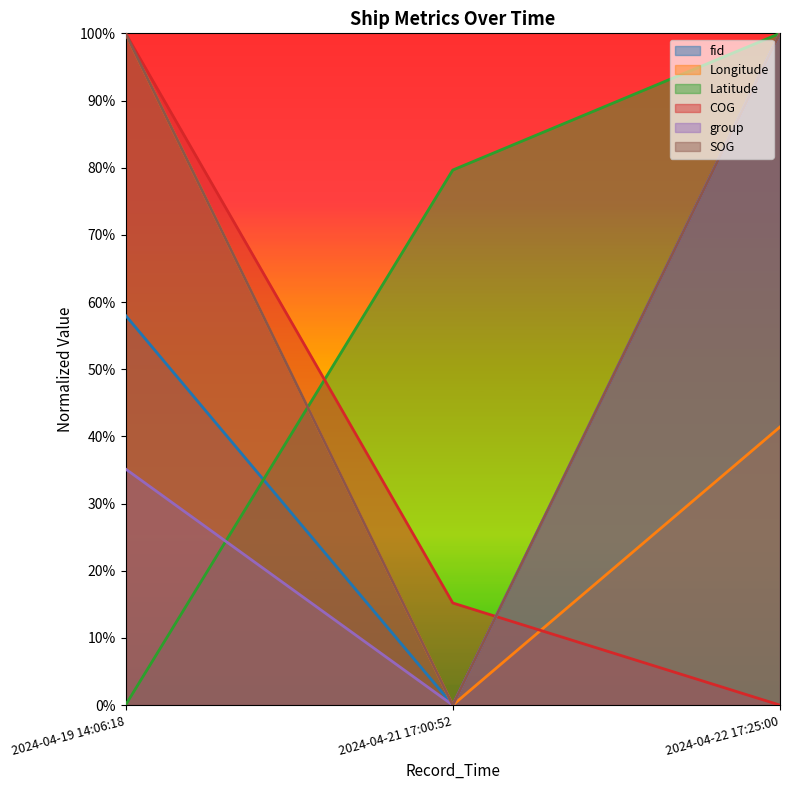

How many values in the fid series exceed 0?

2